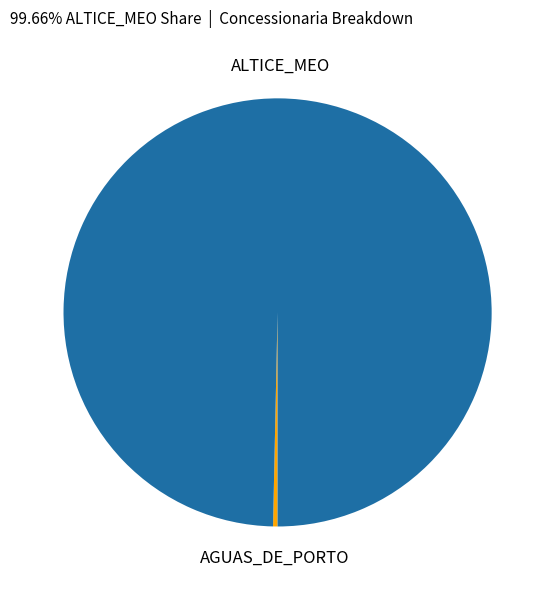

Is it true that ALTICE_MEO is 100% of the pie?

True